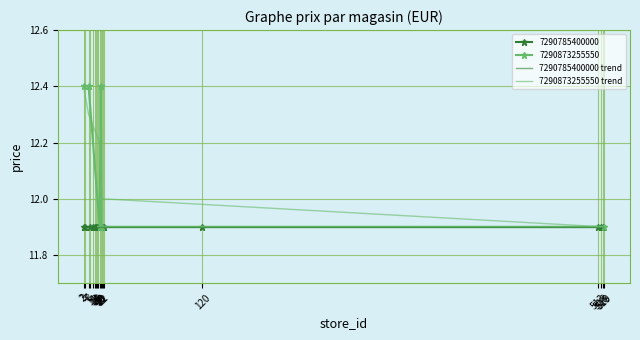

What is the greatest value displayed?

12.4